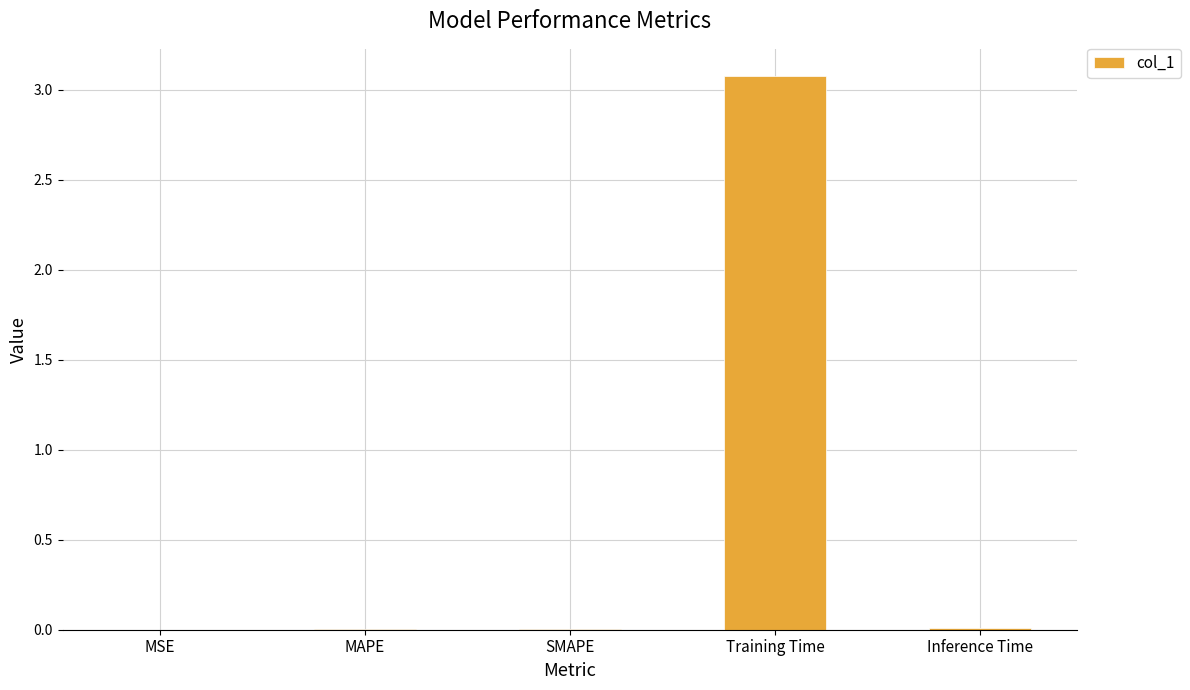

What is the approximate value at Training Time?

3.1